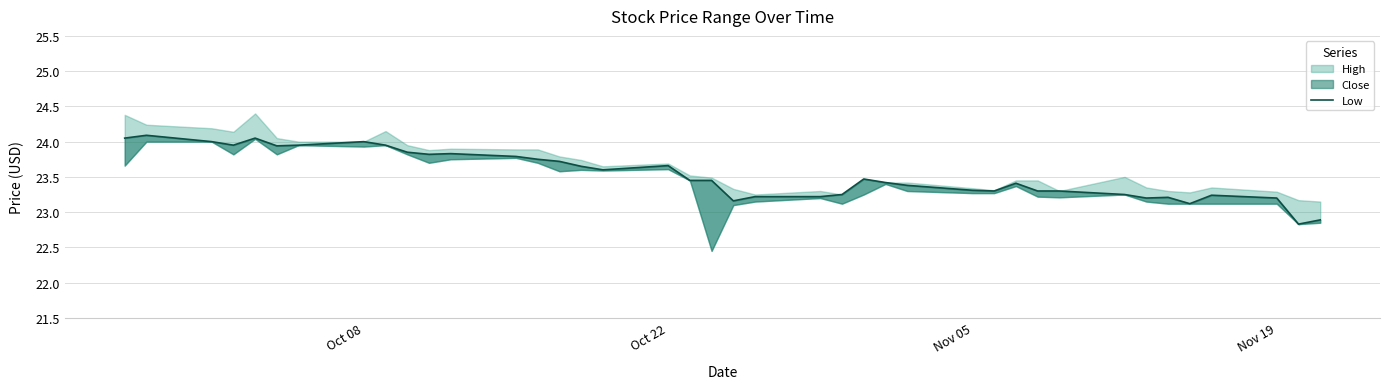

Count the number of categories in the chart.

40